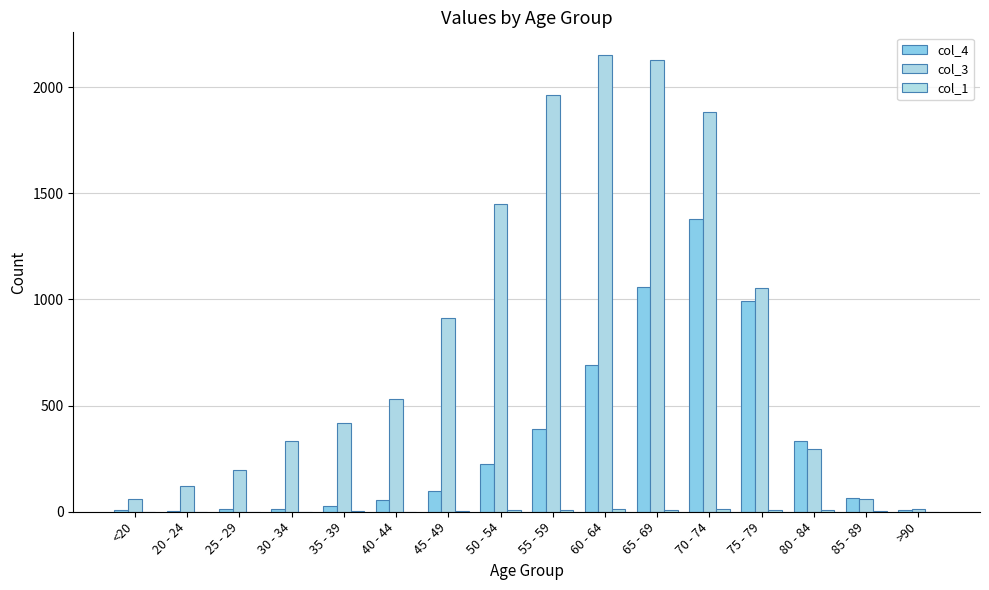

What is the average value of the col_4 series?

335